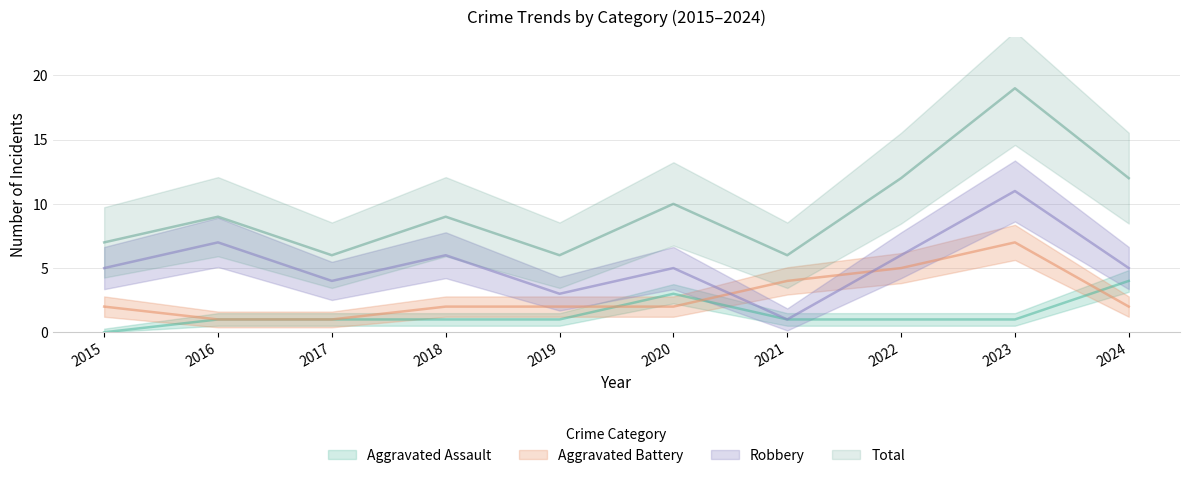

What is the difference between the Aggravated Assault values at 2020 and 2021?

2